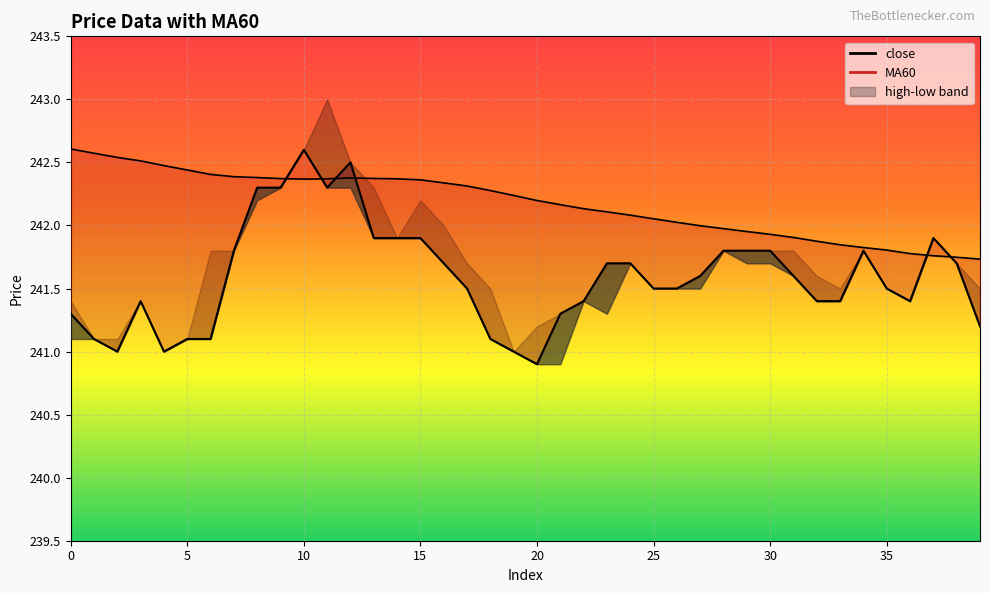

In MA60, how many points are lower than both neighbors (excluding endpoints)?

1